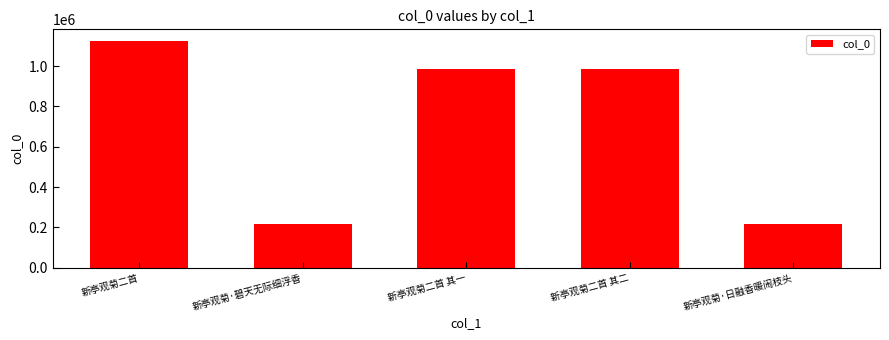

The value at 新亭观菊二首 其一 is 985785. True or false?

True